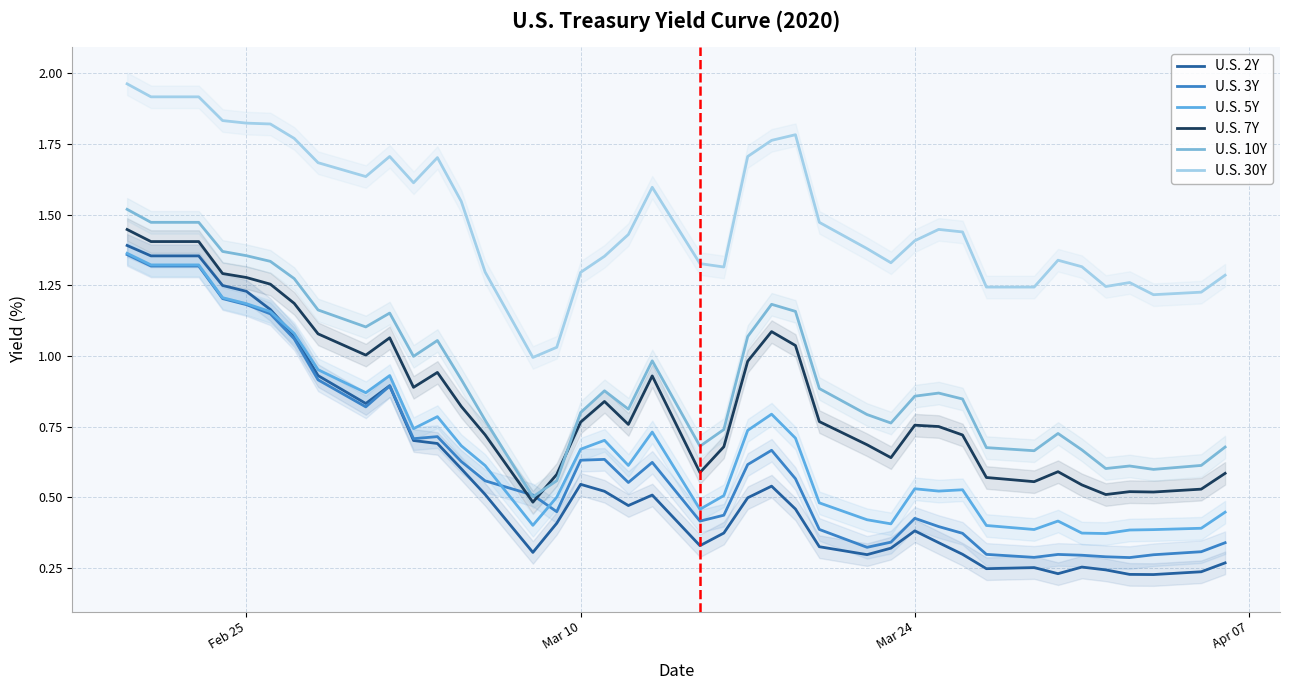

True or false: U.S. 30Y and U.S. 7Y cross at least once.

False